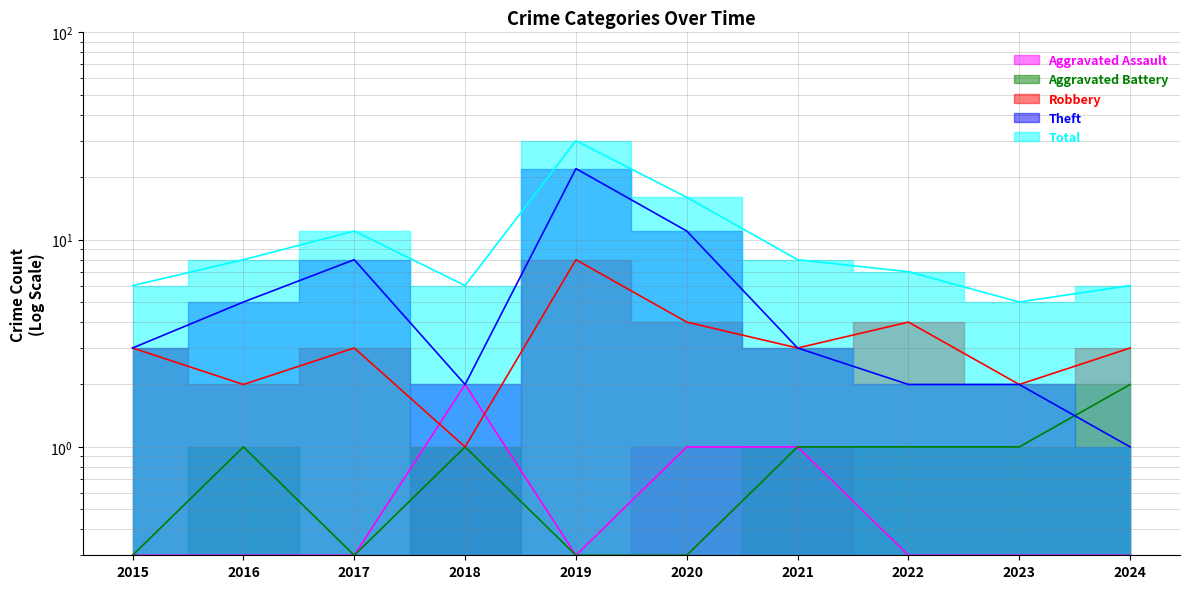

Rank the series at 2016 from lowest to highest value.

Aggravated Assault, Aggravated Battery, Robbery, Theft, Total